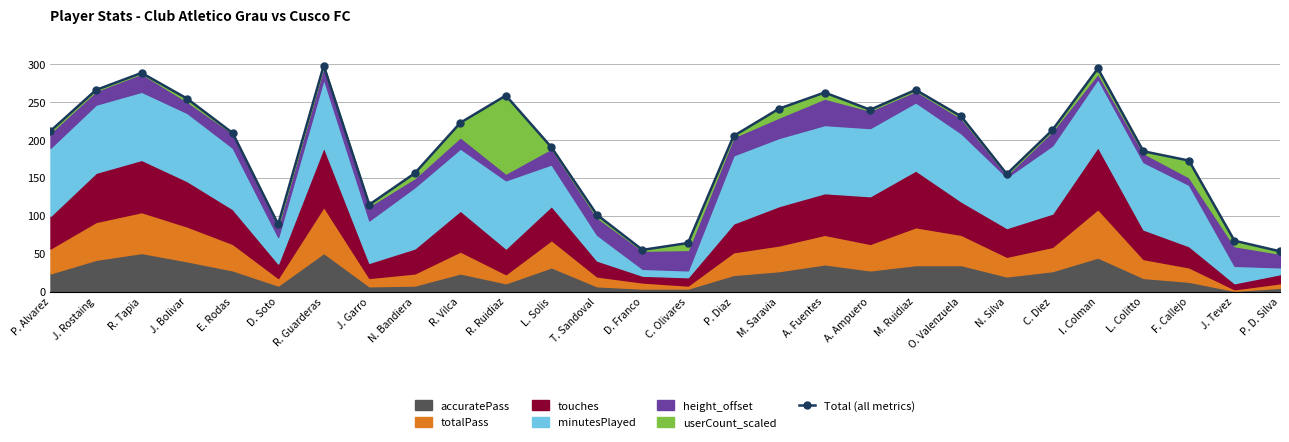

At which category does the chart reach its minimum across all series?

P. D. Silva